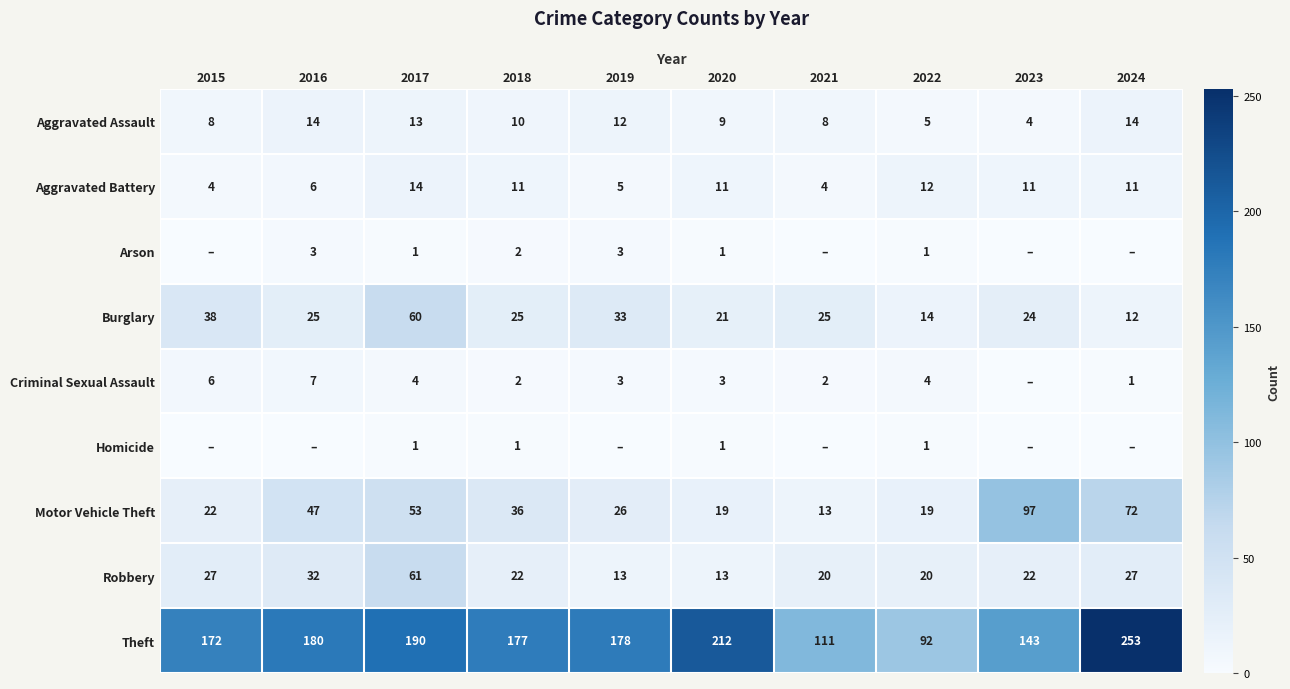

True or false: Aggravated Assault has a value of 12 at 2019.

True